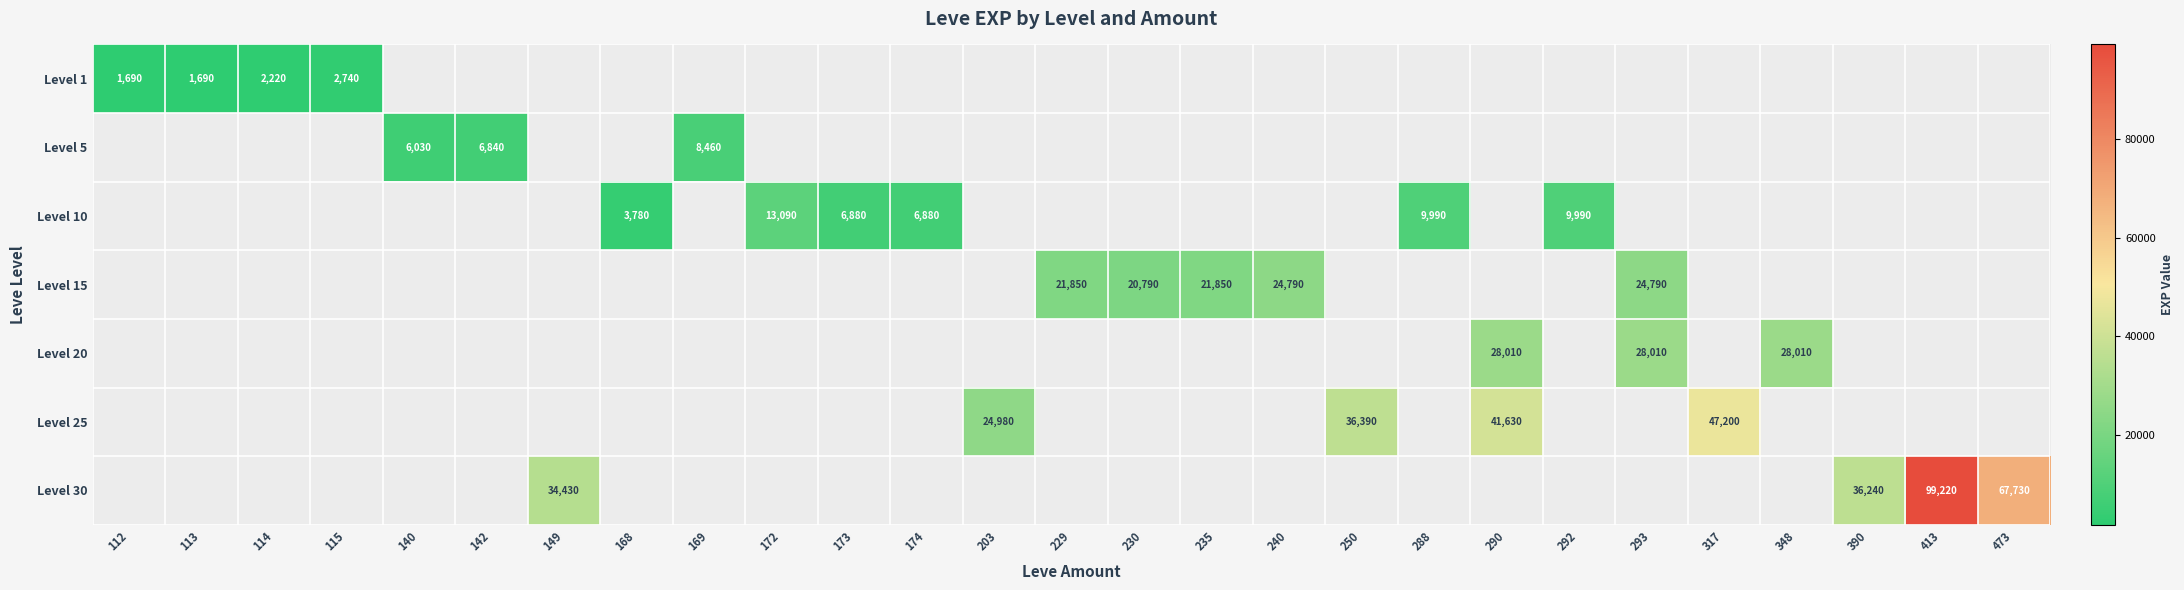

Is it true that Level 30 equals 67730 at 473?

True